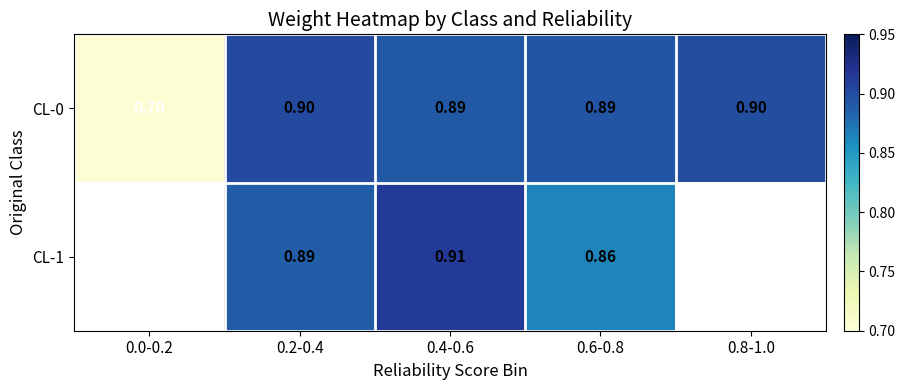

What is the smallest value displayed?

0.7